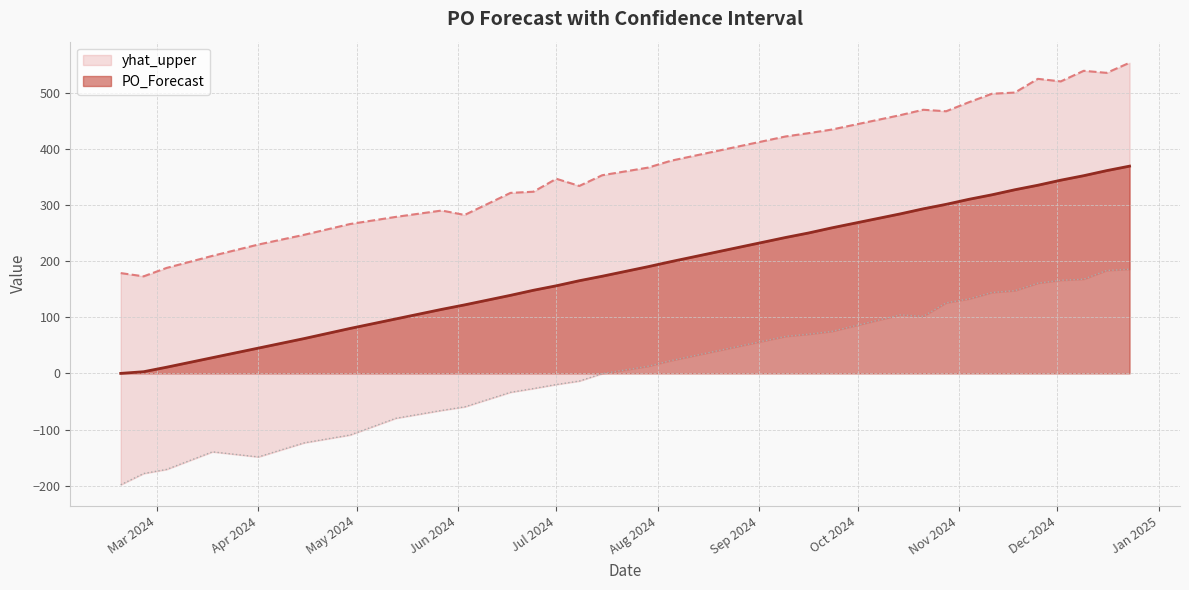

Rank the series at 2024-10-28 from highest to lowest value.

yhat_upper, PO_Forecast, yhat_lower